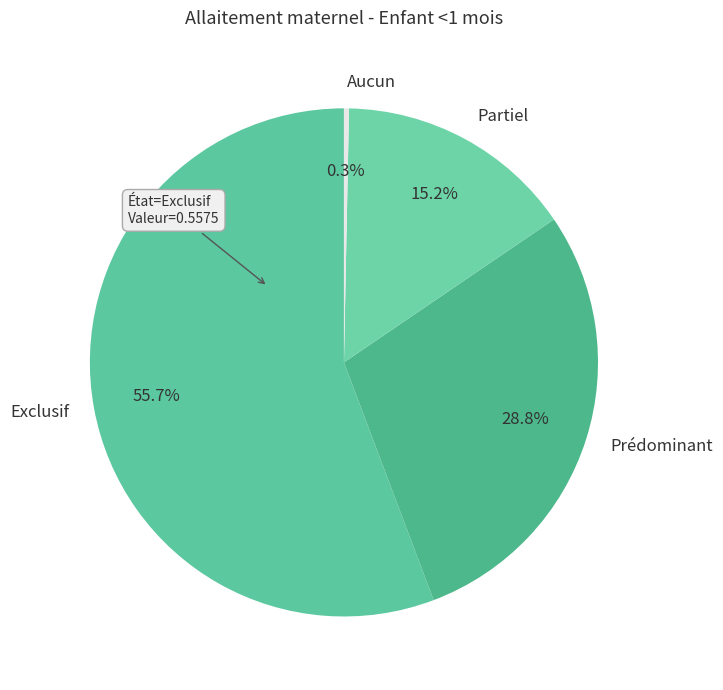

Which category accounts for the majority?

Exclusif